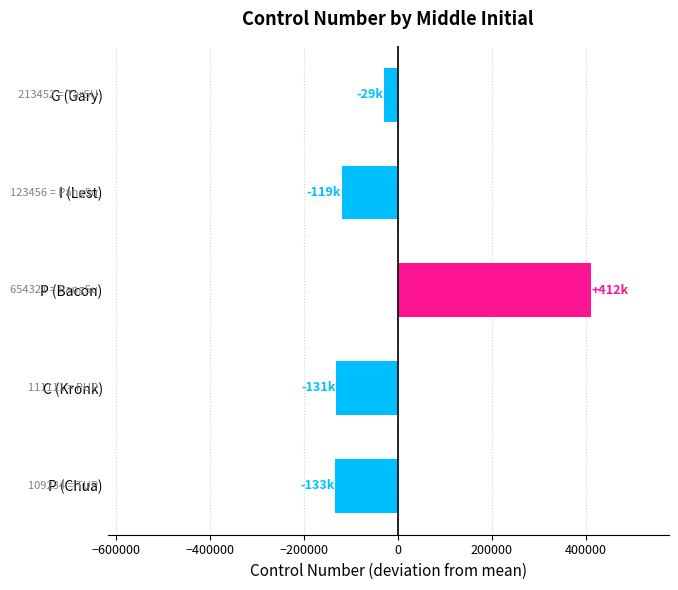

Does the chart contain stacked bars?

No